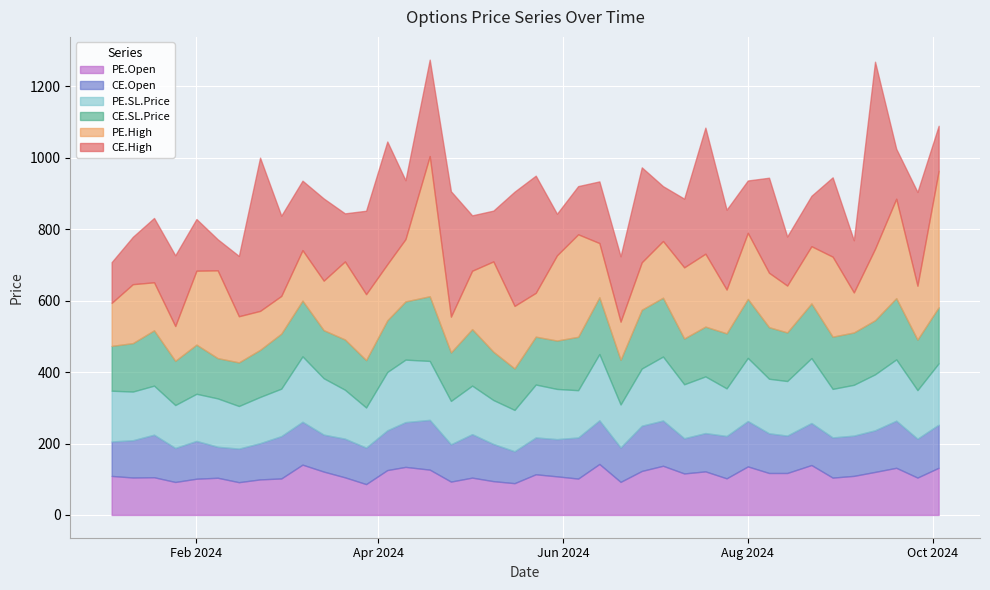

Where is the first local minimum for PE.Open?

2024-01-11